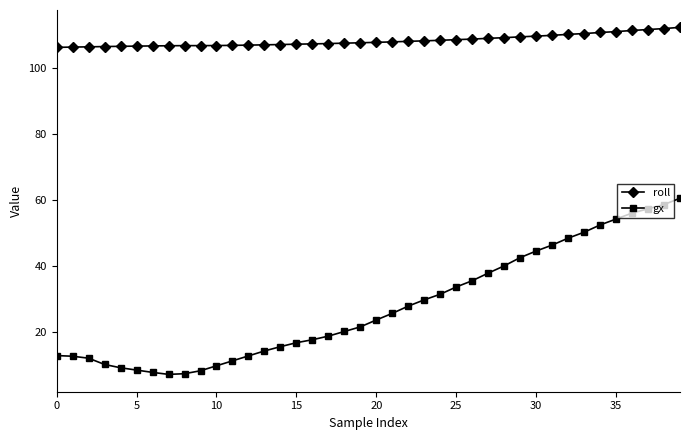

True or false: roll and gx intersect in this chart.

False